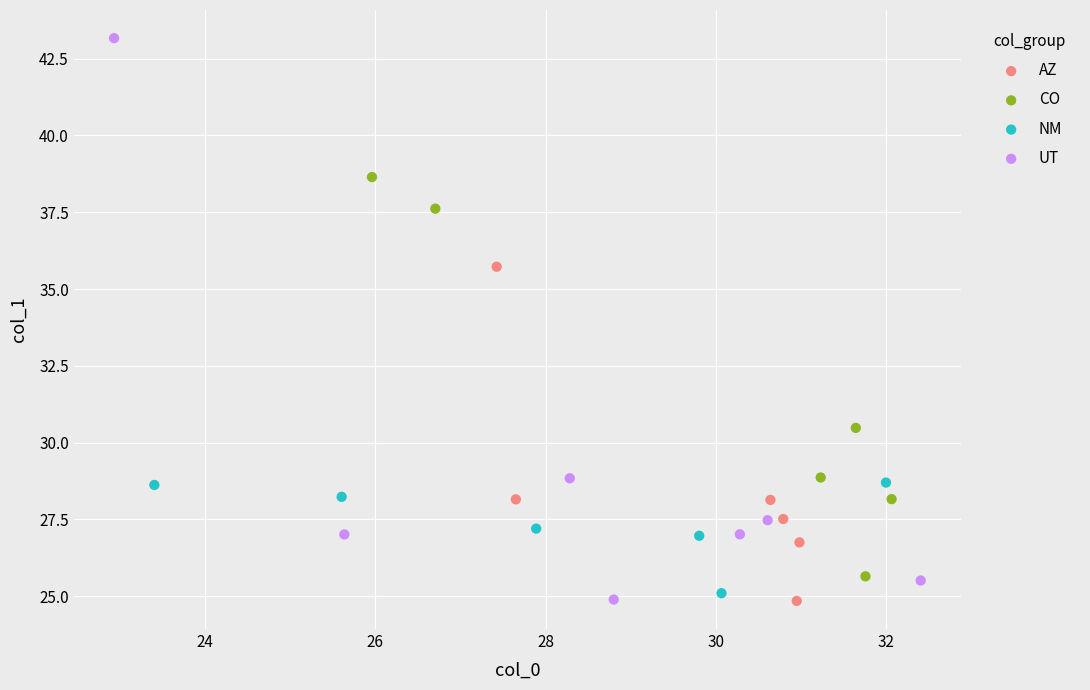

Which series reaches the maximum Y coordinate?

UT